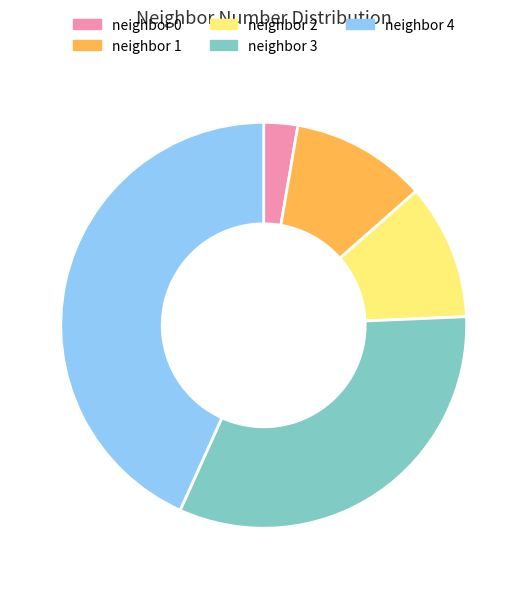

Between neighbor 0 and neighbor 1, which is larger?

neighbor 1